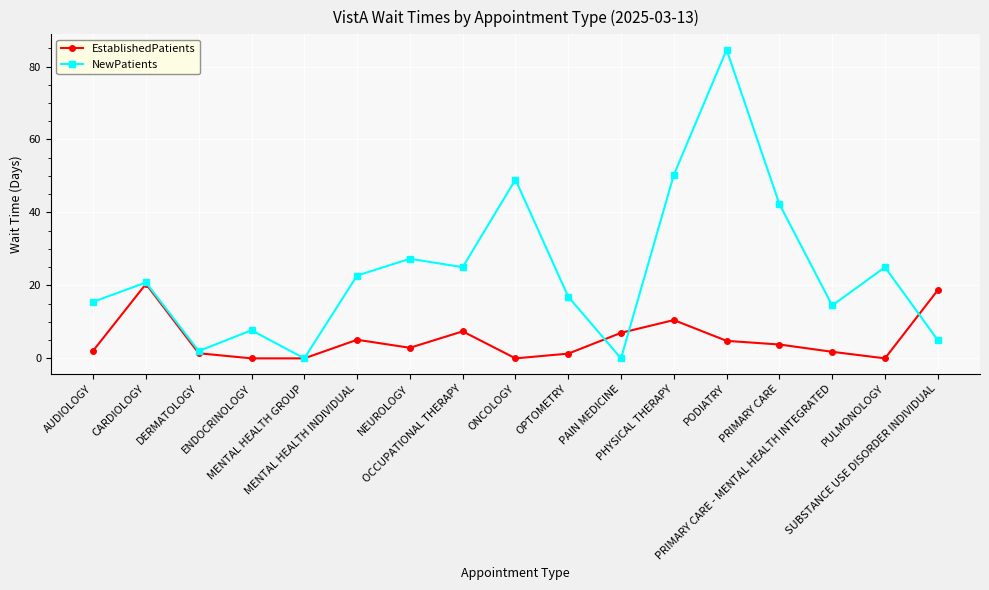

Rank the series by their maximum value, from lowest to highest.

EstablishedPatients, NewPatients